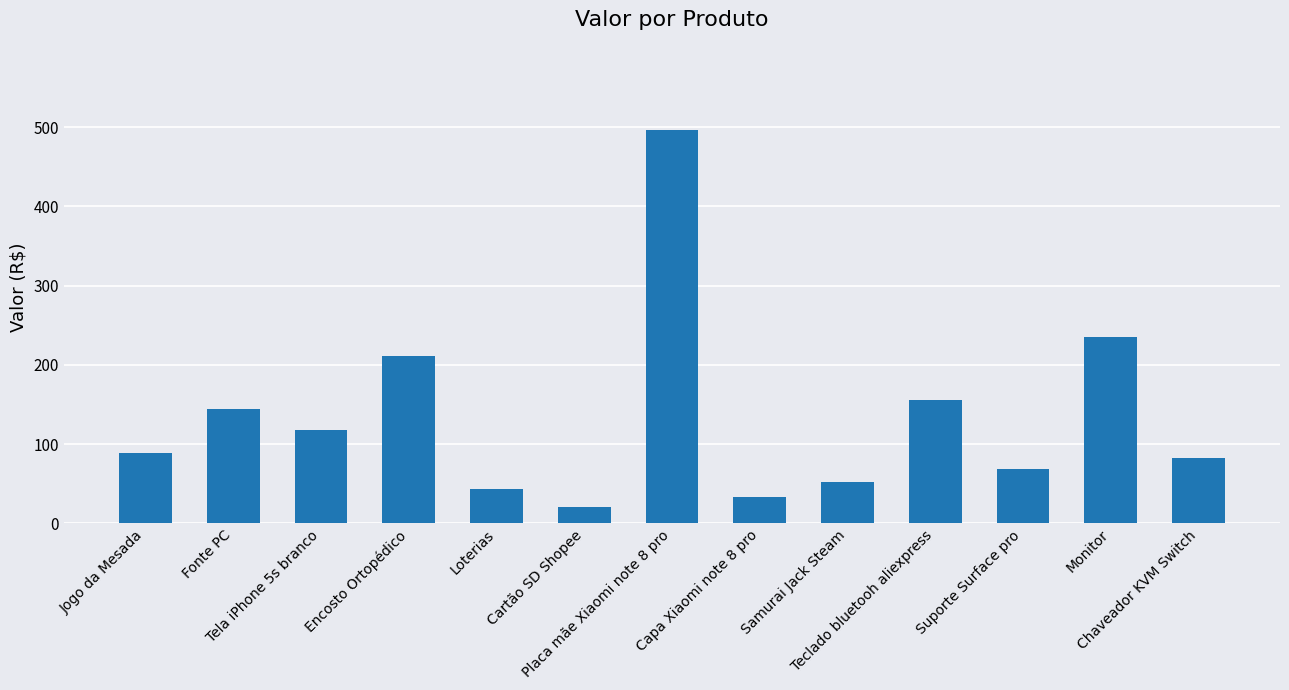

What position from the left is Tela iPhone 5s branco?

3